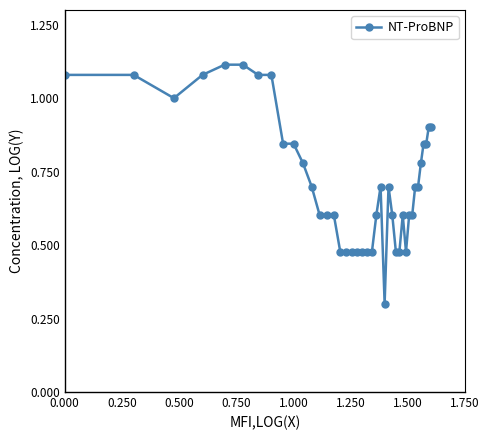

True or false: the data has more than 0 interior local peaks.

True